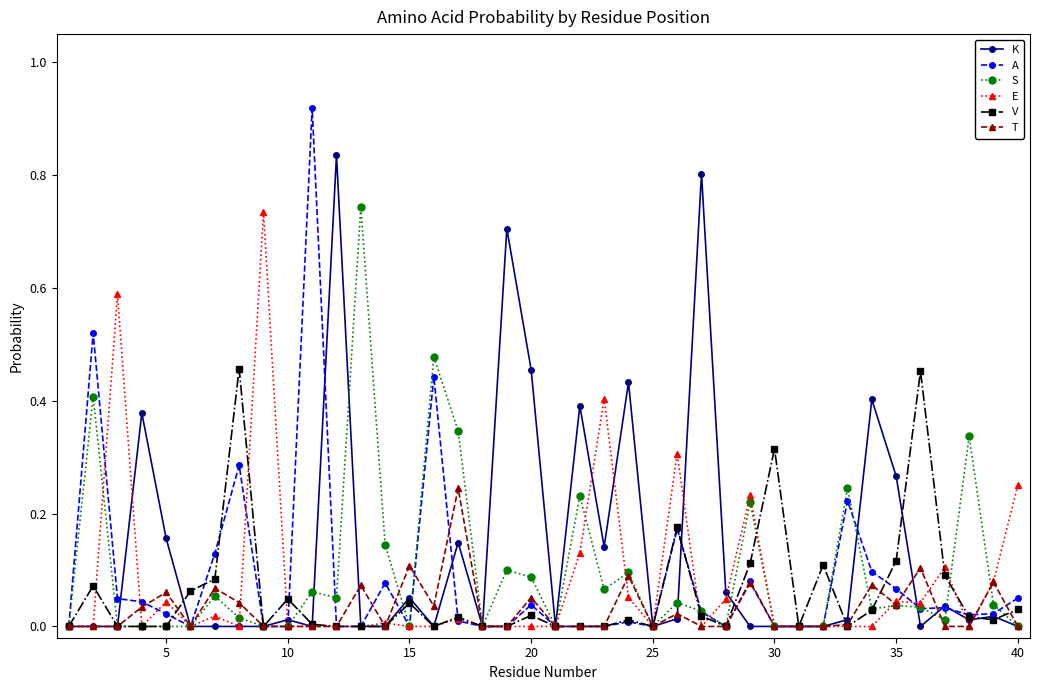

True or false: E has more than 2 interior local peaks.

True